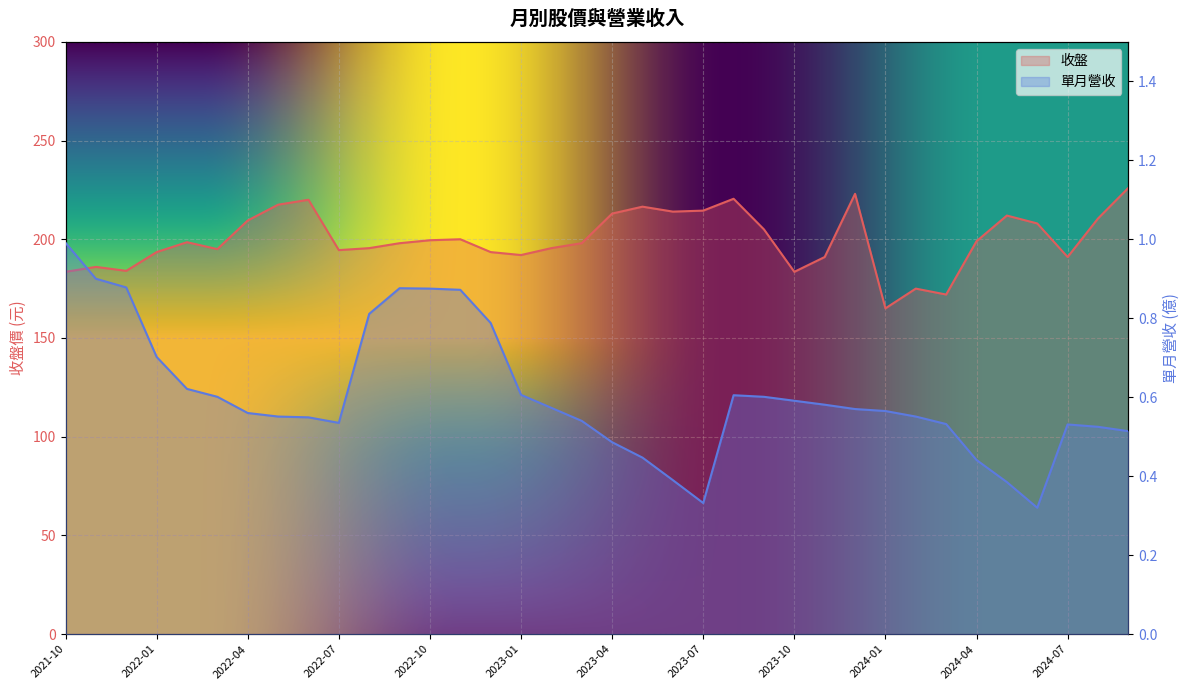

What is the label of the 3rd point from the left?

2021-12